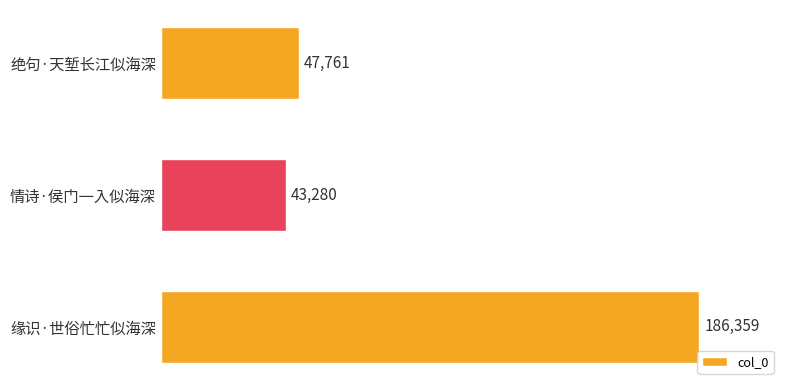

At which category does the chart reach its minimum across all series?

情诗·侯门一入似海深